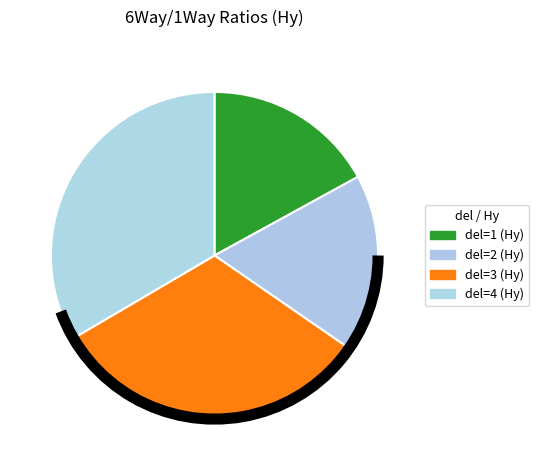

To the nearest percent, what is the average slice percentage?

25%